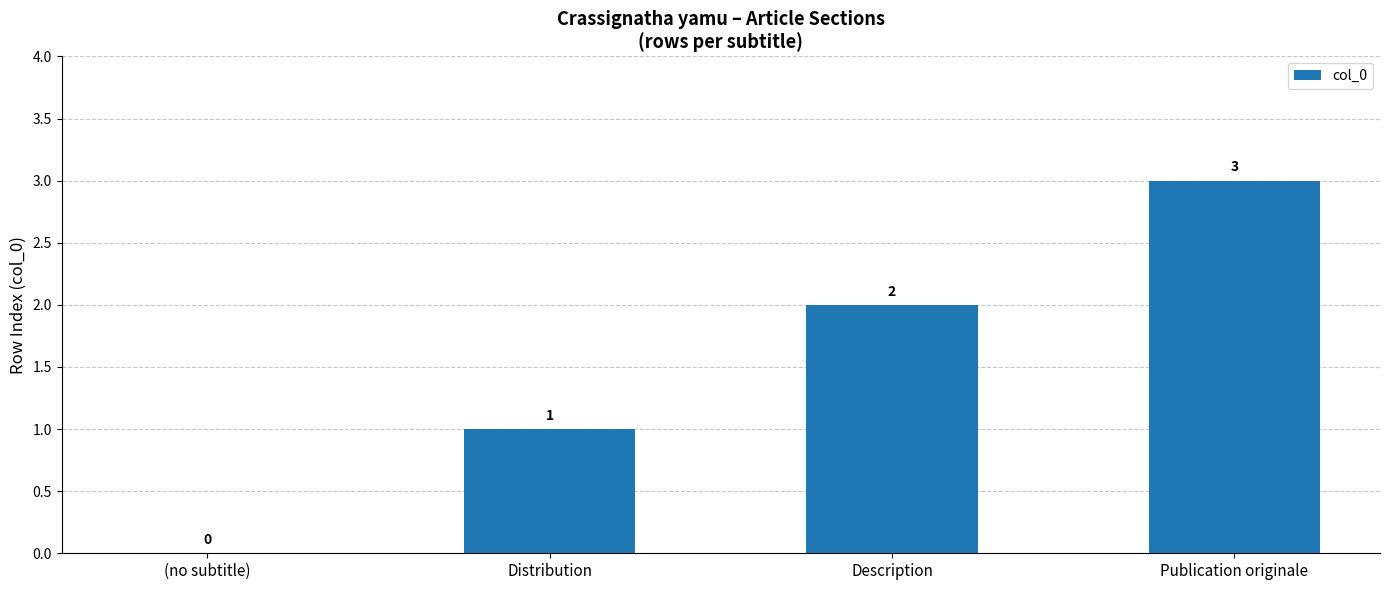

Reading left to right, extract all data points from this chart.

0	1	2	3